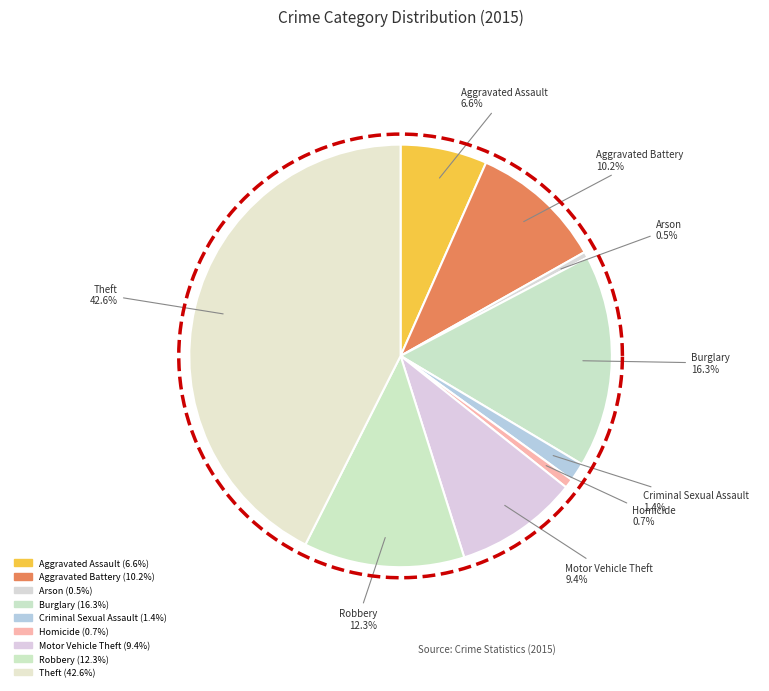

To the nearest percent, what percentage of the pie is Theft?

43%